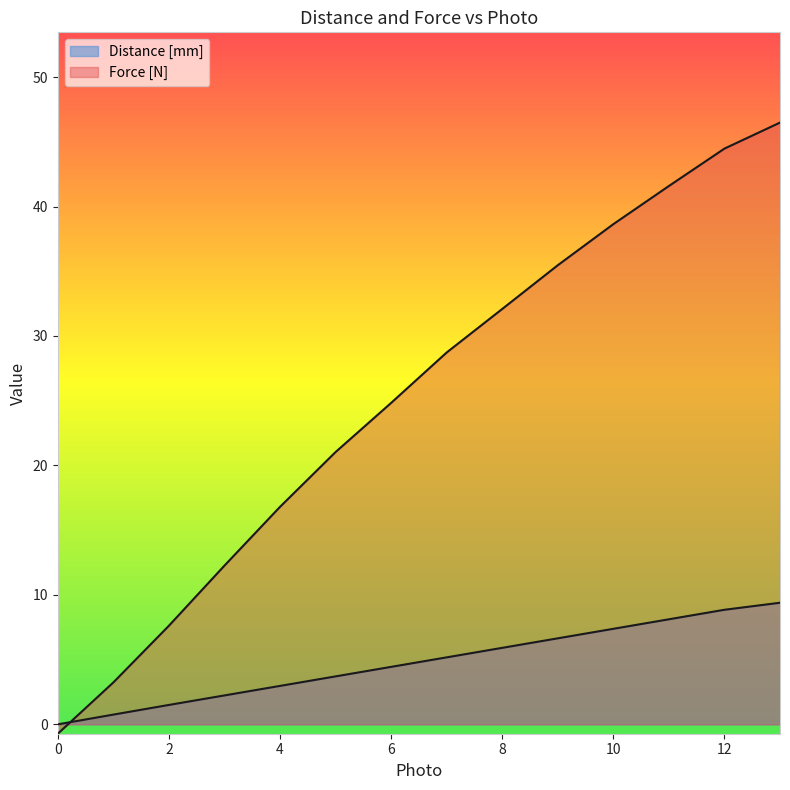

Which series ends up on top after the final intersection of Distance [mm] and Force [N]?

Force [N]